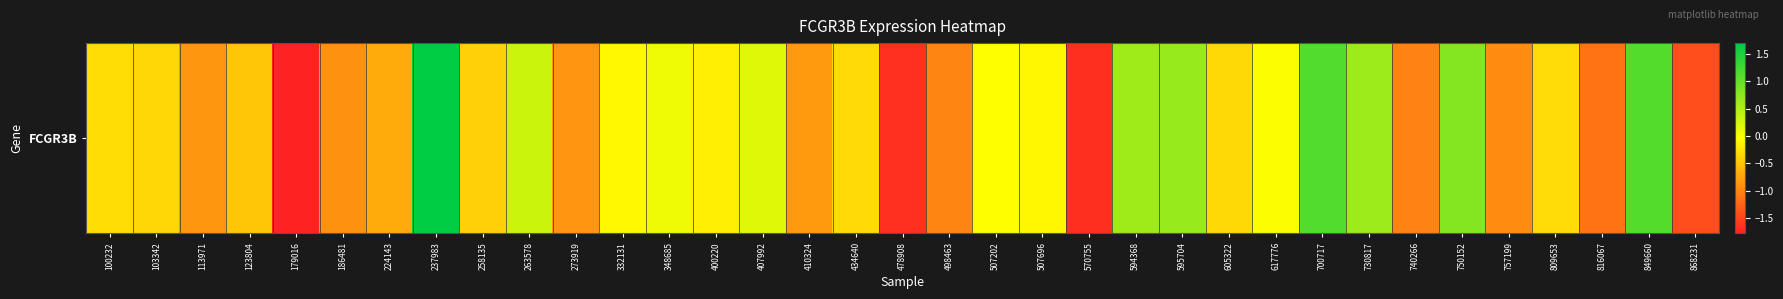

What is the difference between the values at 750152 and 237983?

0.9